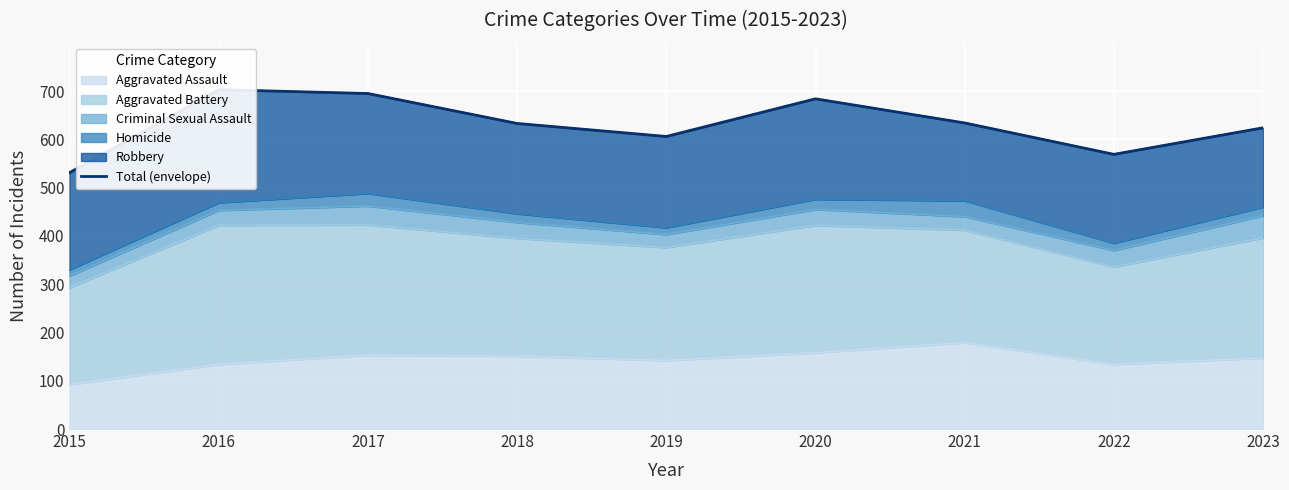

What is the sum of the values at 2015 and 2023?

1155